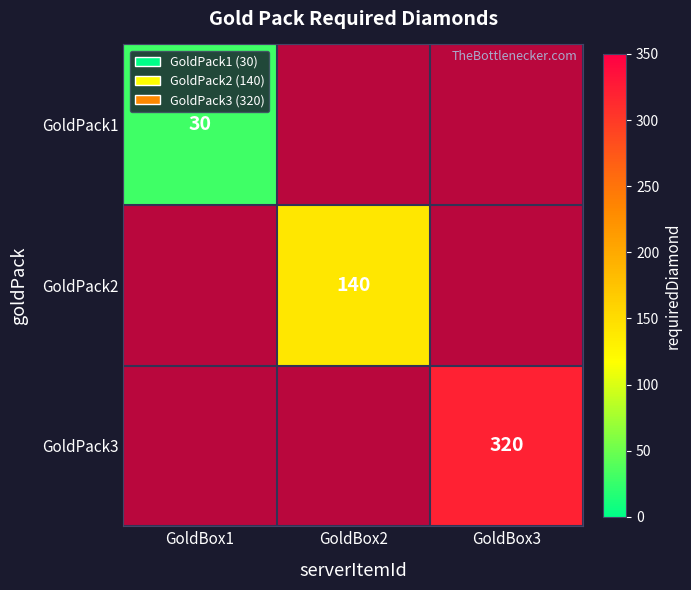

Count the number of data series in this chart.

3